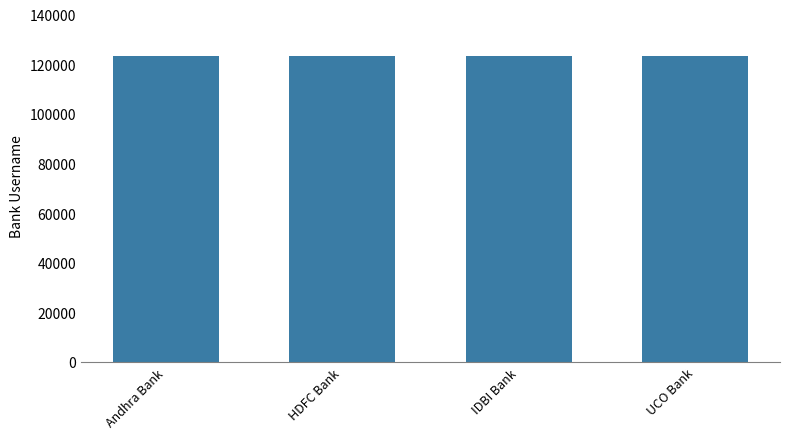

What is the ratio of the value at HDFC Bank to the value at UCO Bank?

1.0